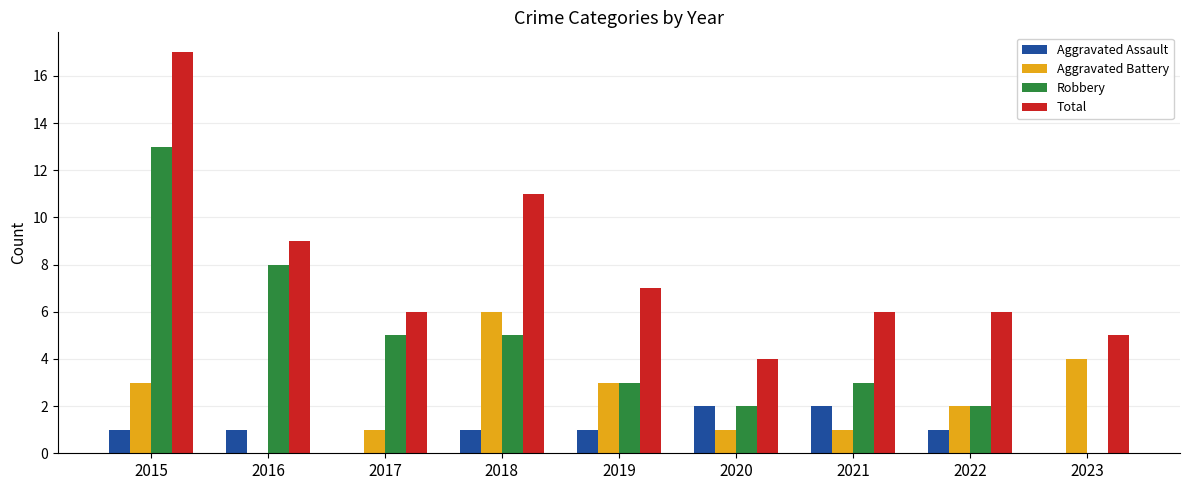

Is the value of Total at 2019 greater than the value of Aggravated Battery at 2015?

Yes